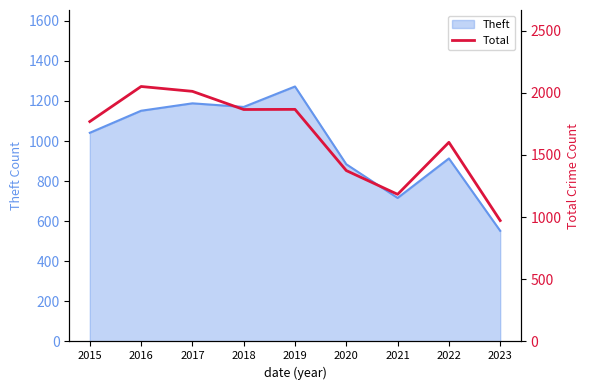

Approximately how many times larger is the value at 2017 compared to 2015?

1.1